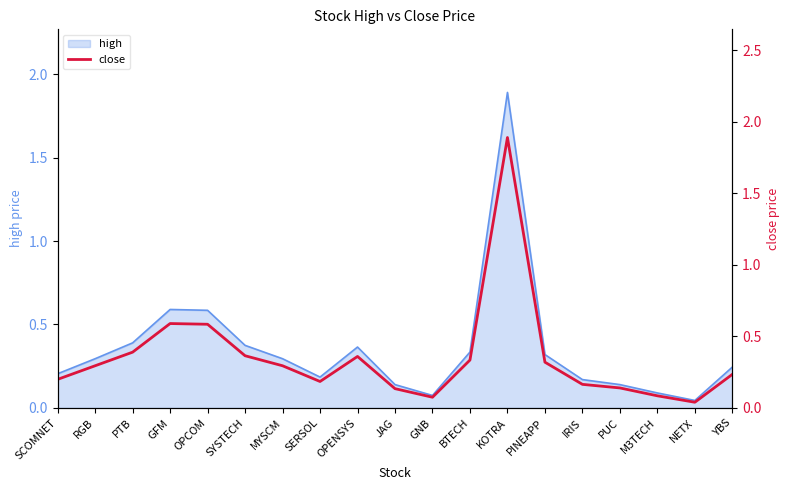

How many lines are shown in the chart?

1